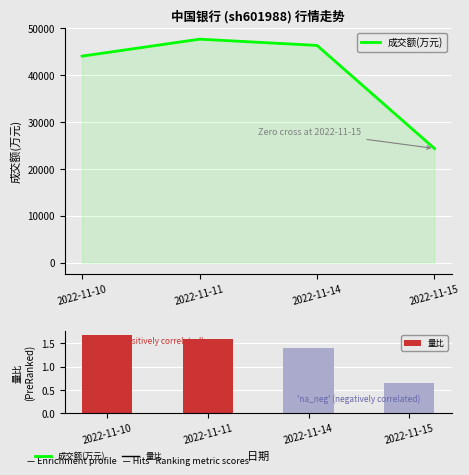

Count the 量比 values in the range 1 to 2.

3